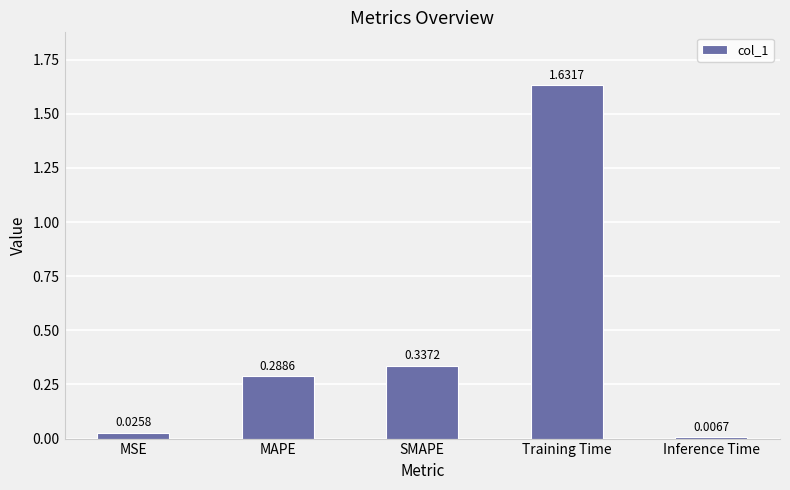

At which category does the chart reach its peak across all series?

Training Time